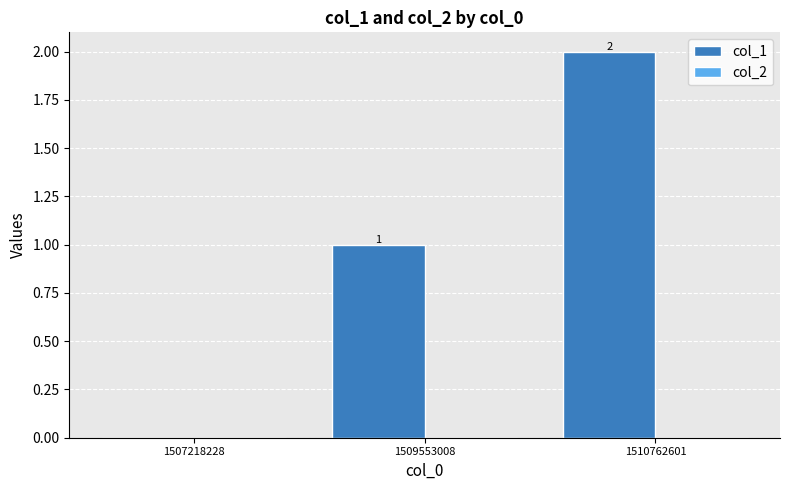

Are the bars horizontal?

No